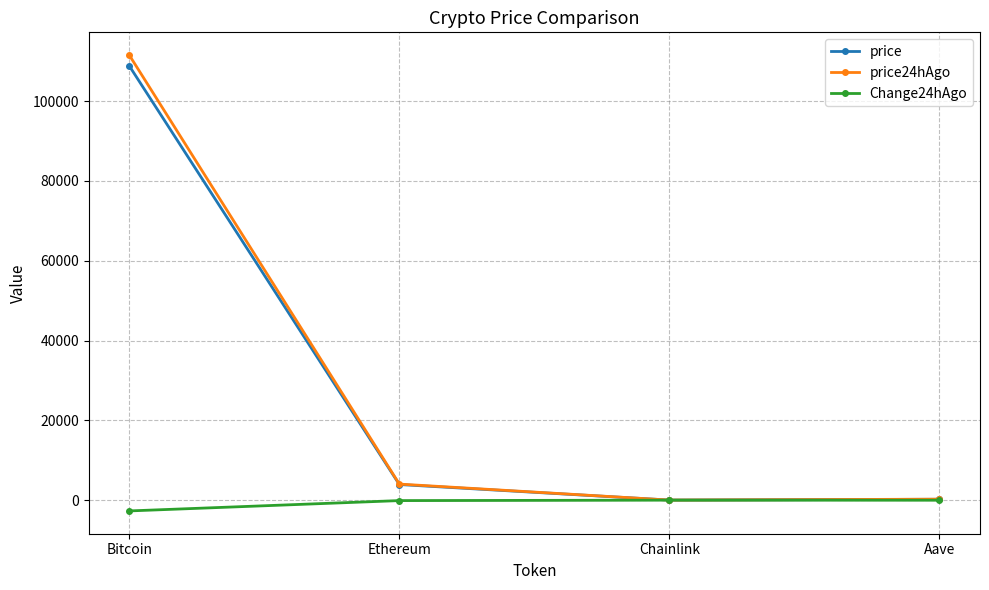

At which category is the sum across all series the highest?

Bitcoin